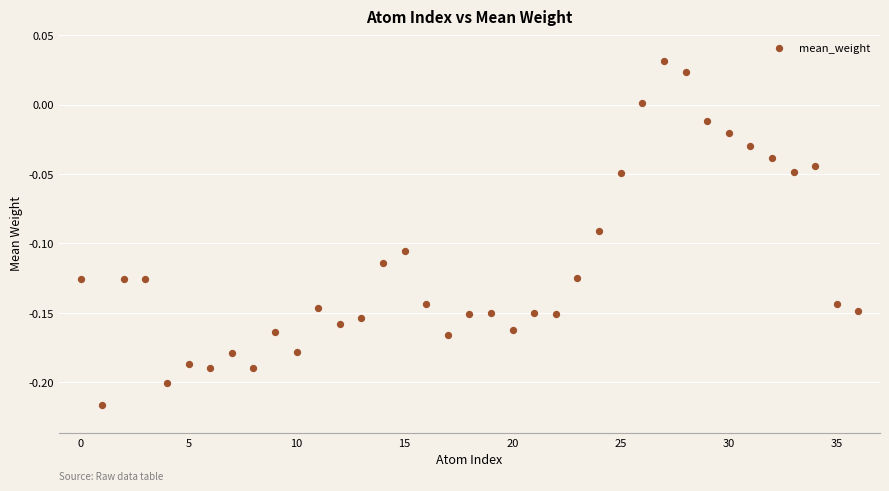

How many points are shown in the scatter plot?

37